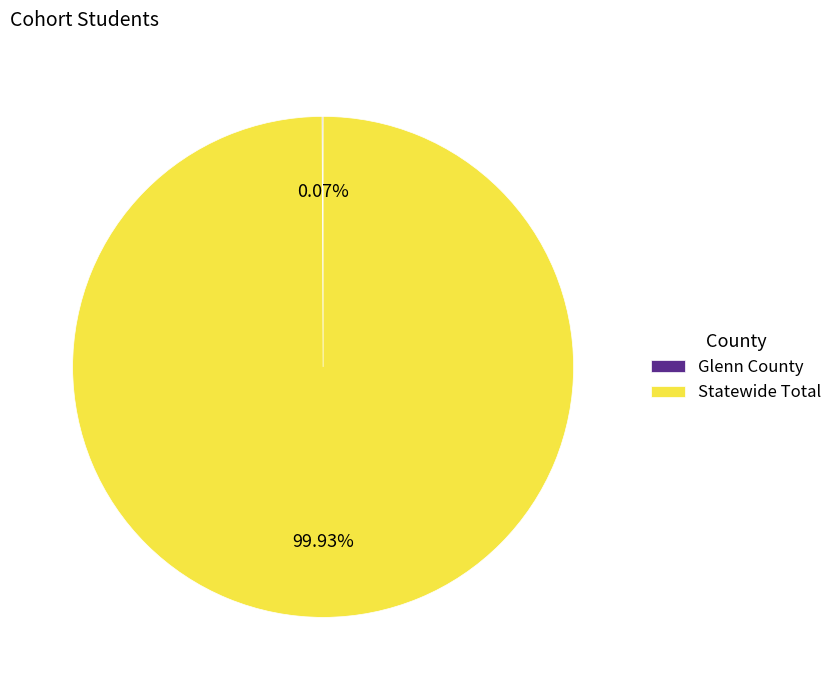

Is there any slice that represents more than half of the pie?

Yes